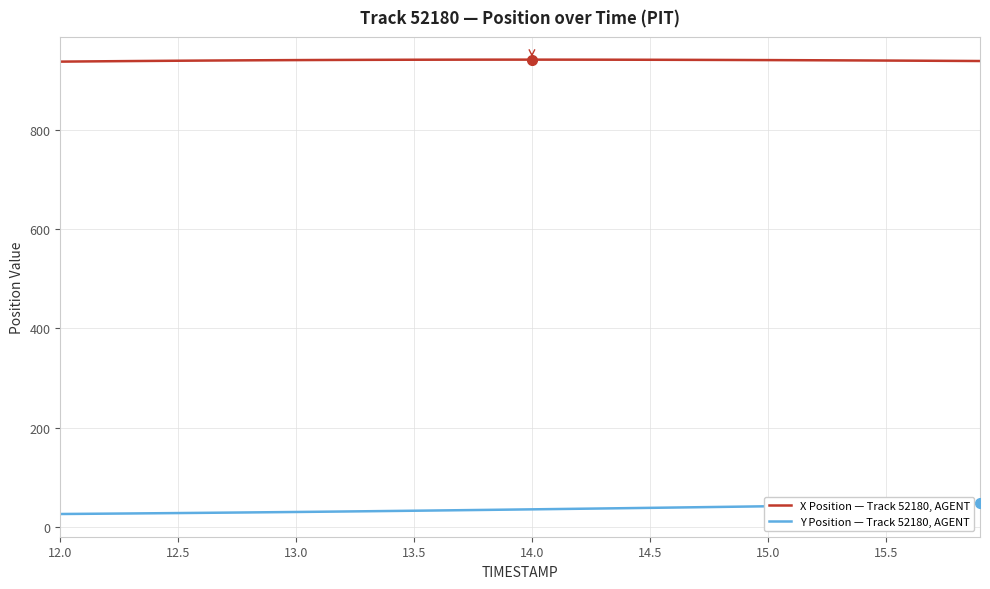

What is the greatest value displayed?

942.4